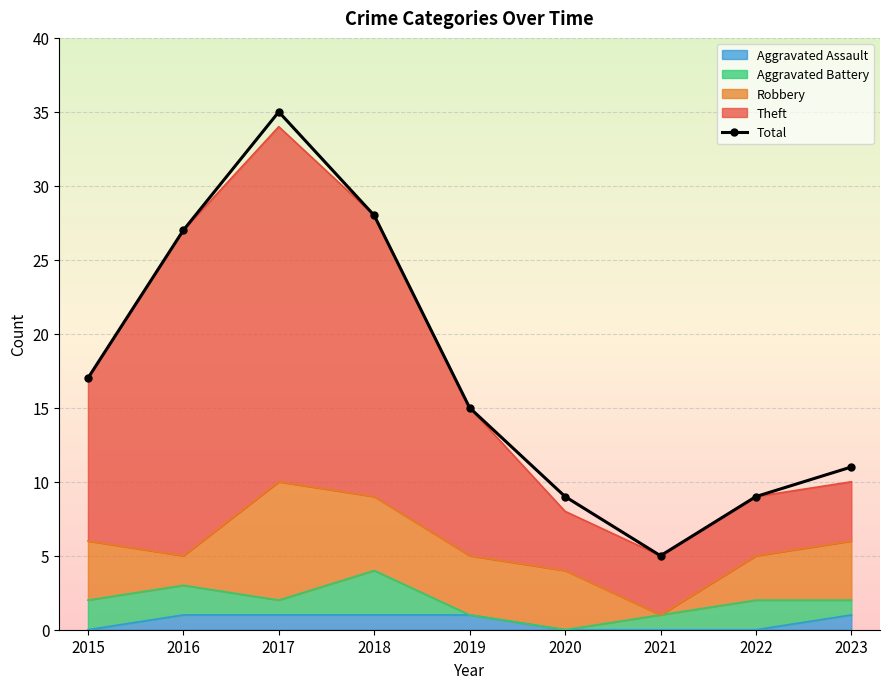

What is the ratio of the value at 2020 to the value at 2023?

0.8